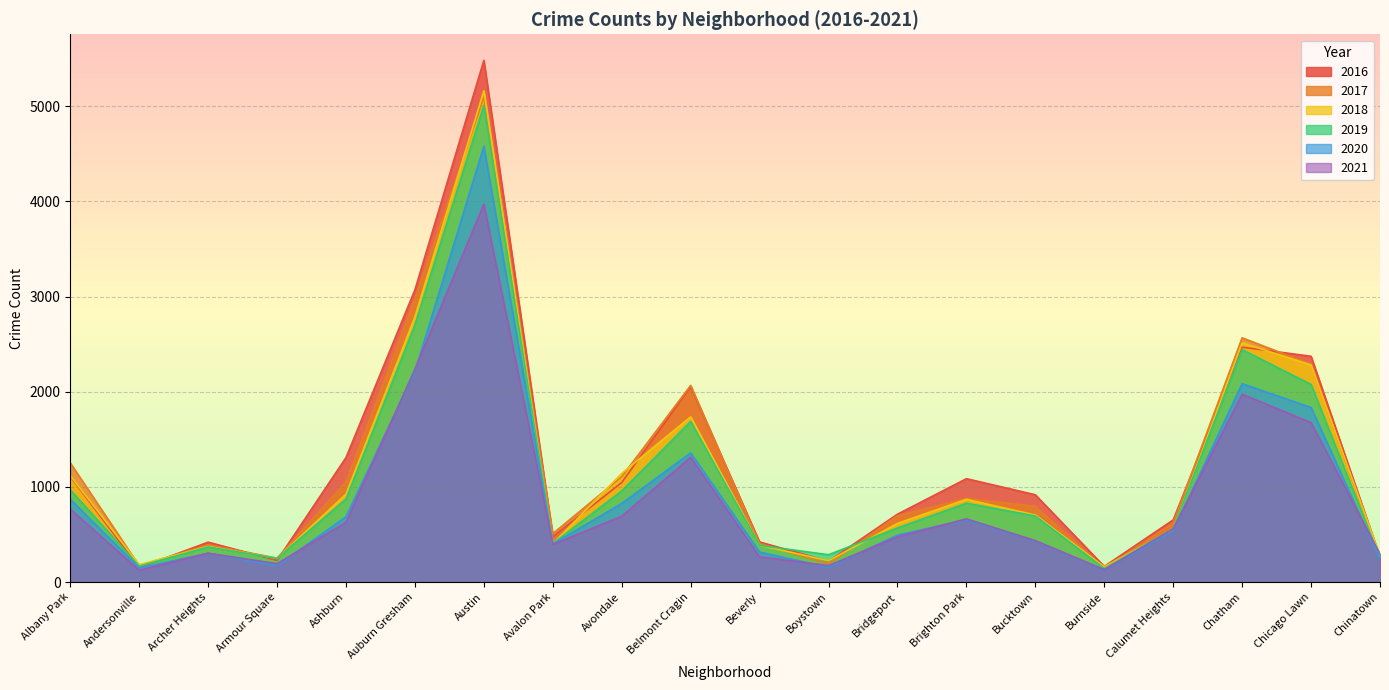

What are all the series names shown in the legend?

2016, 2017, 2018, 2019, 2020, 2021